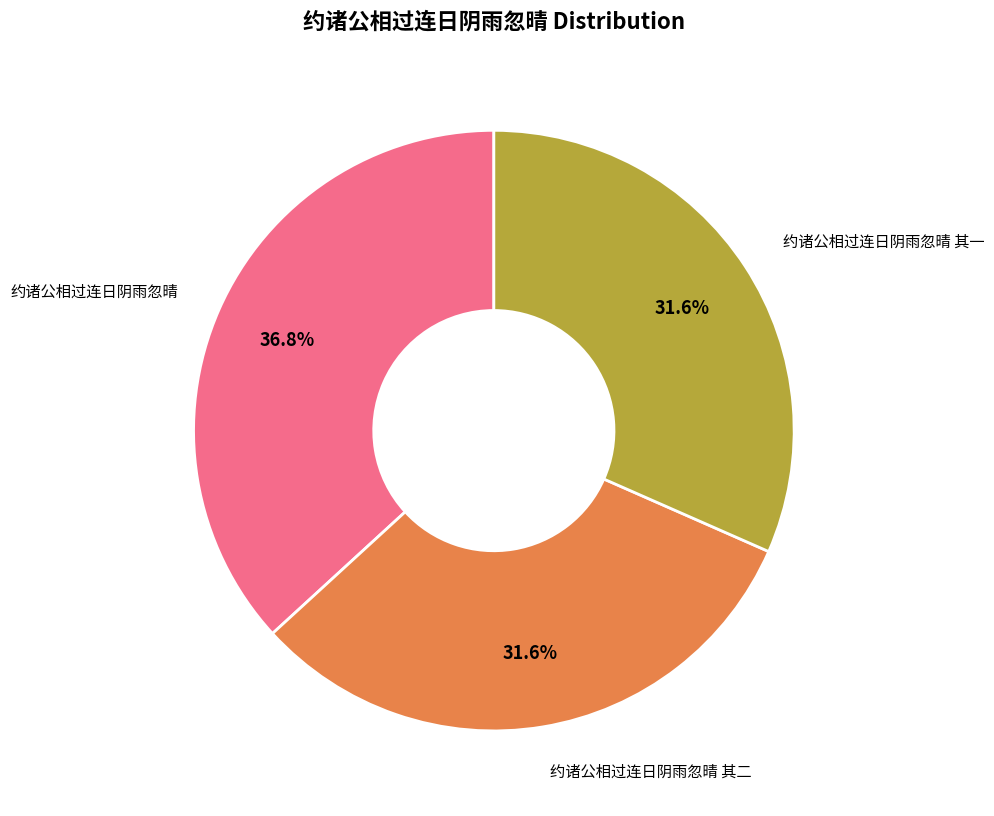

Does any single category account for the majority?

No